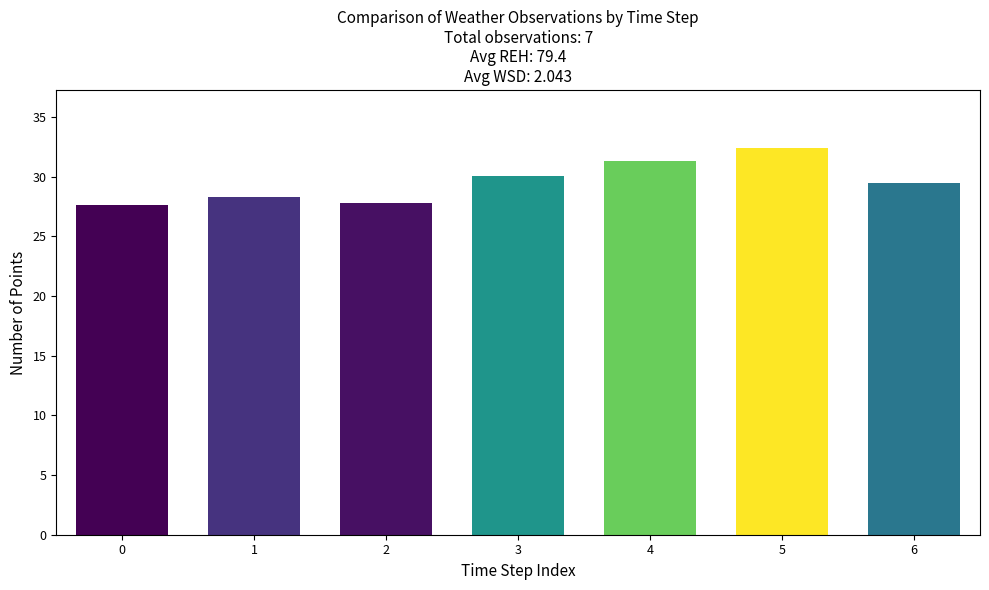

What is the maximum value shown in the chart?

32.4